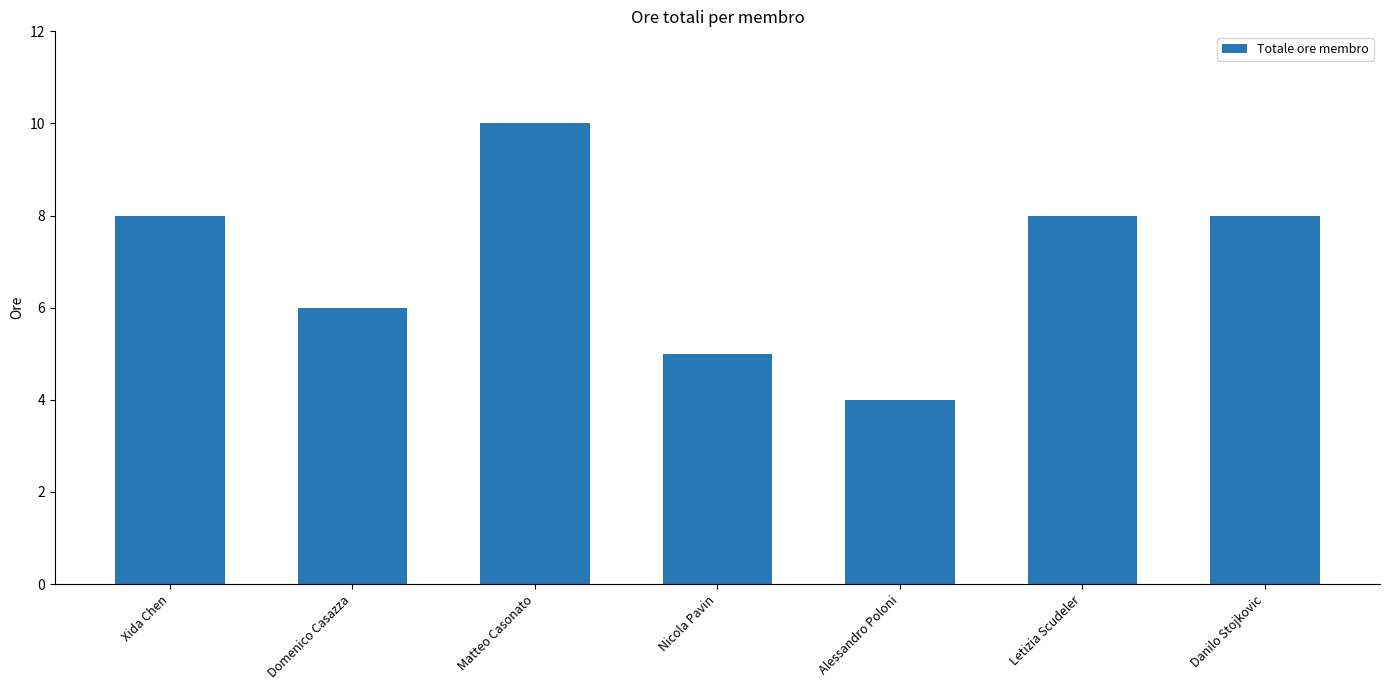

Does the chart contain stacked bars?

No